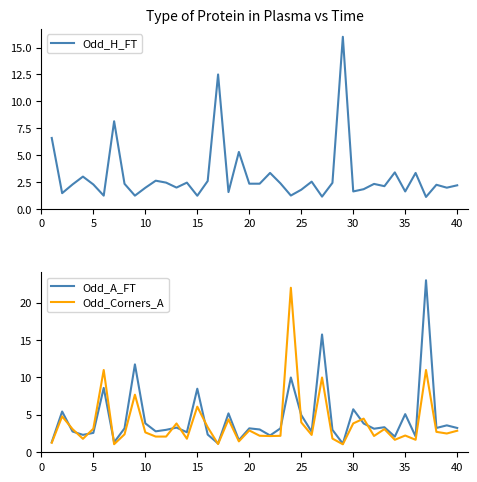

What is the maximum value for Odd_A_FT?

23.0